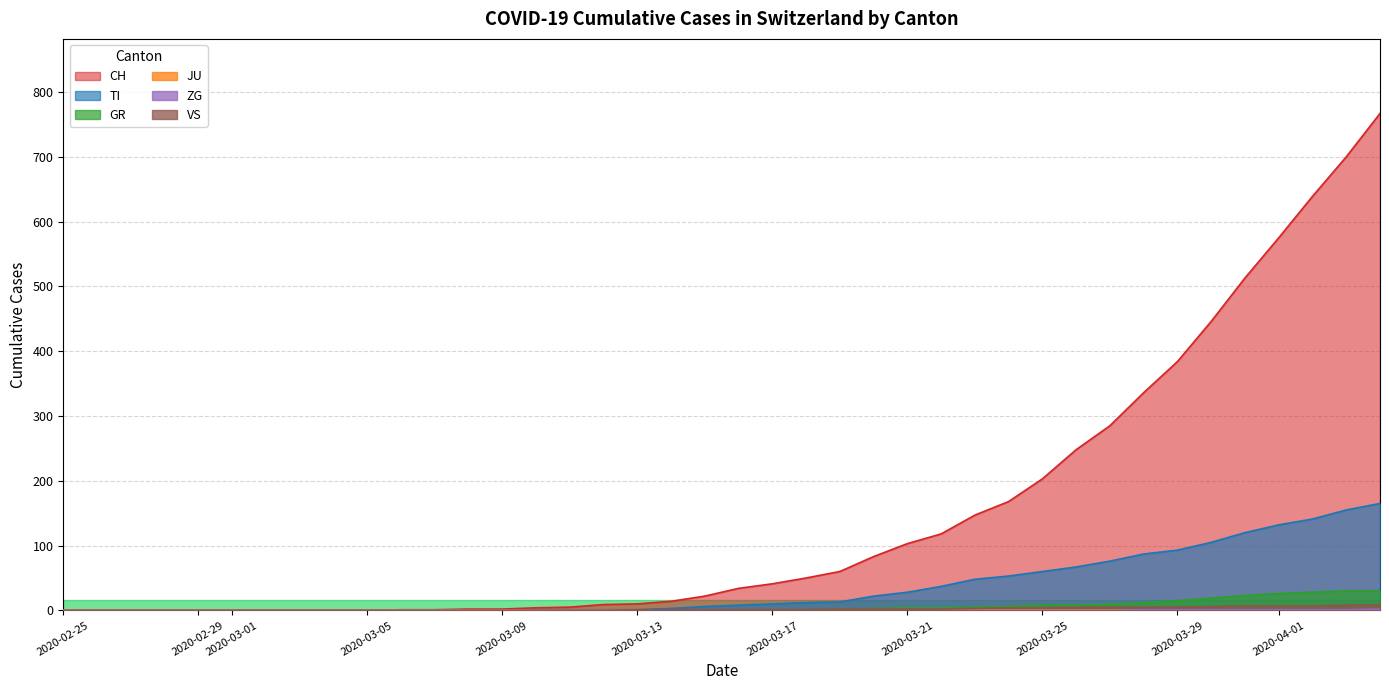

Which series has the largest range (max minus min)?

CH